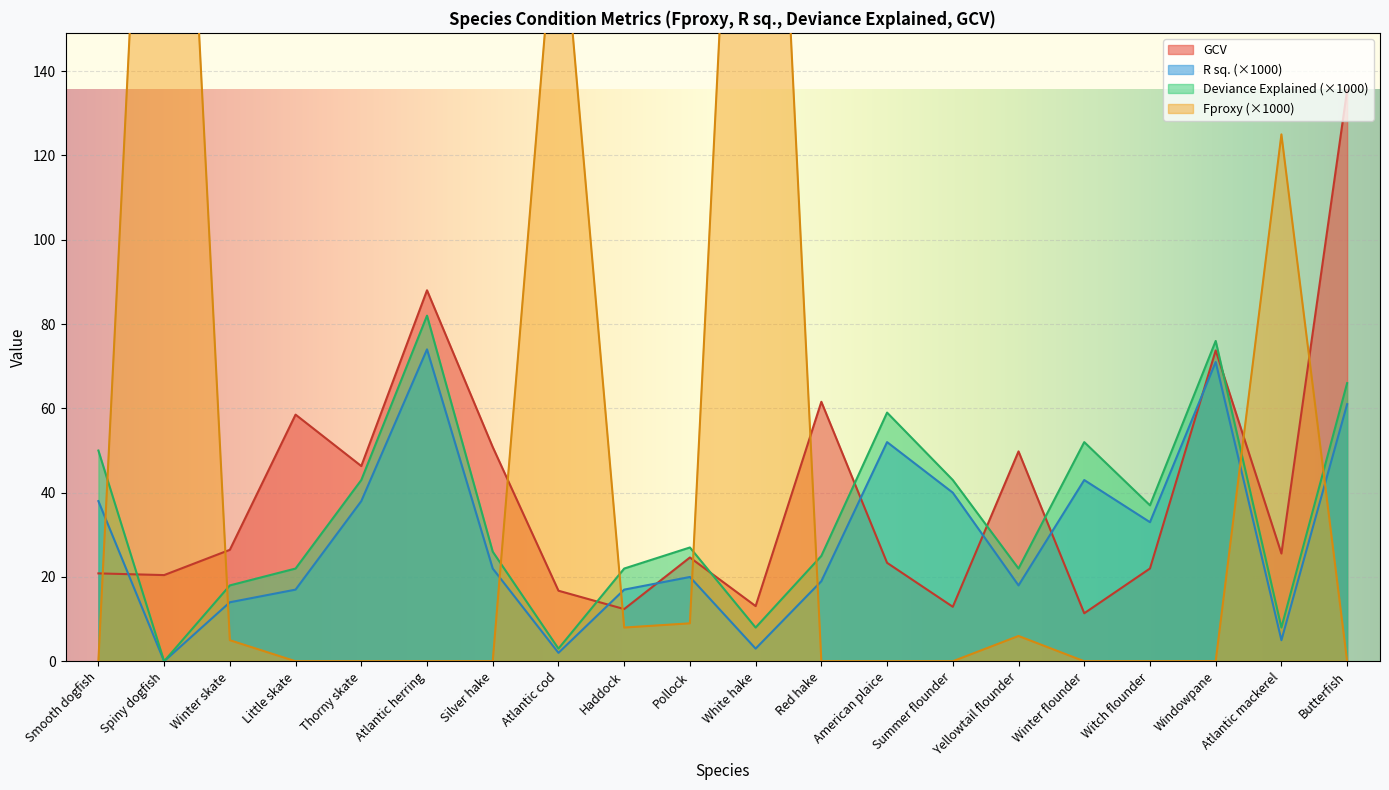

List the series in order of their peak value, highest first.

Fproxy, GCV, Deviance Explained, R sq.